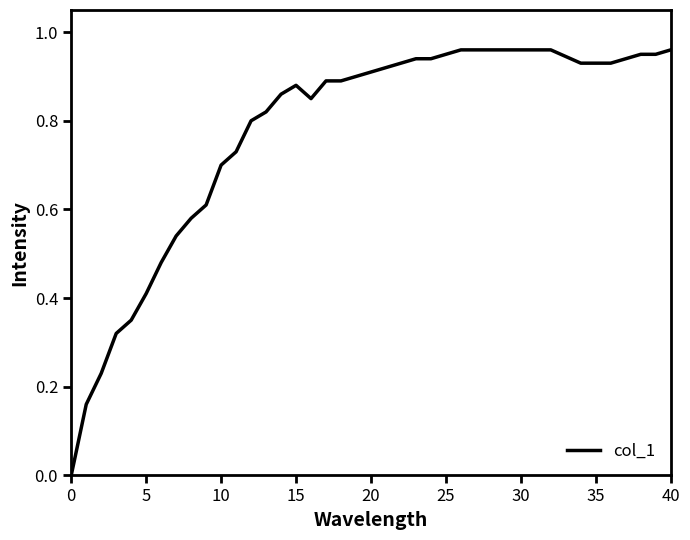

Does the chart have visible grid lines?

No